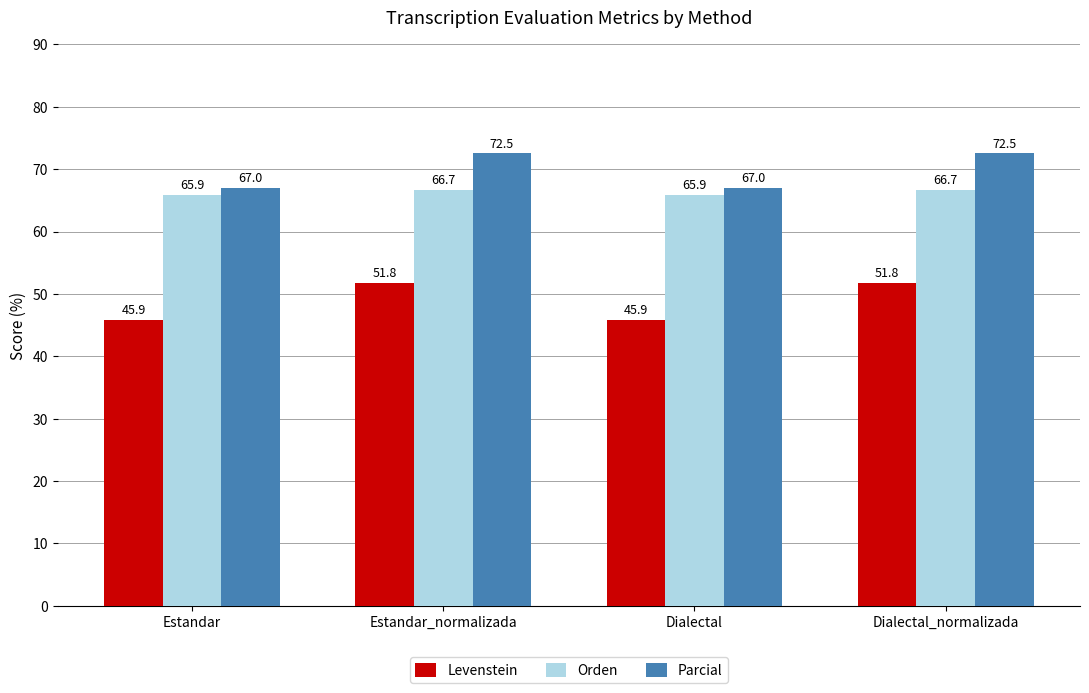

What is the greatest value displayed?

72.5